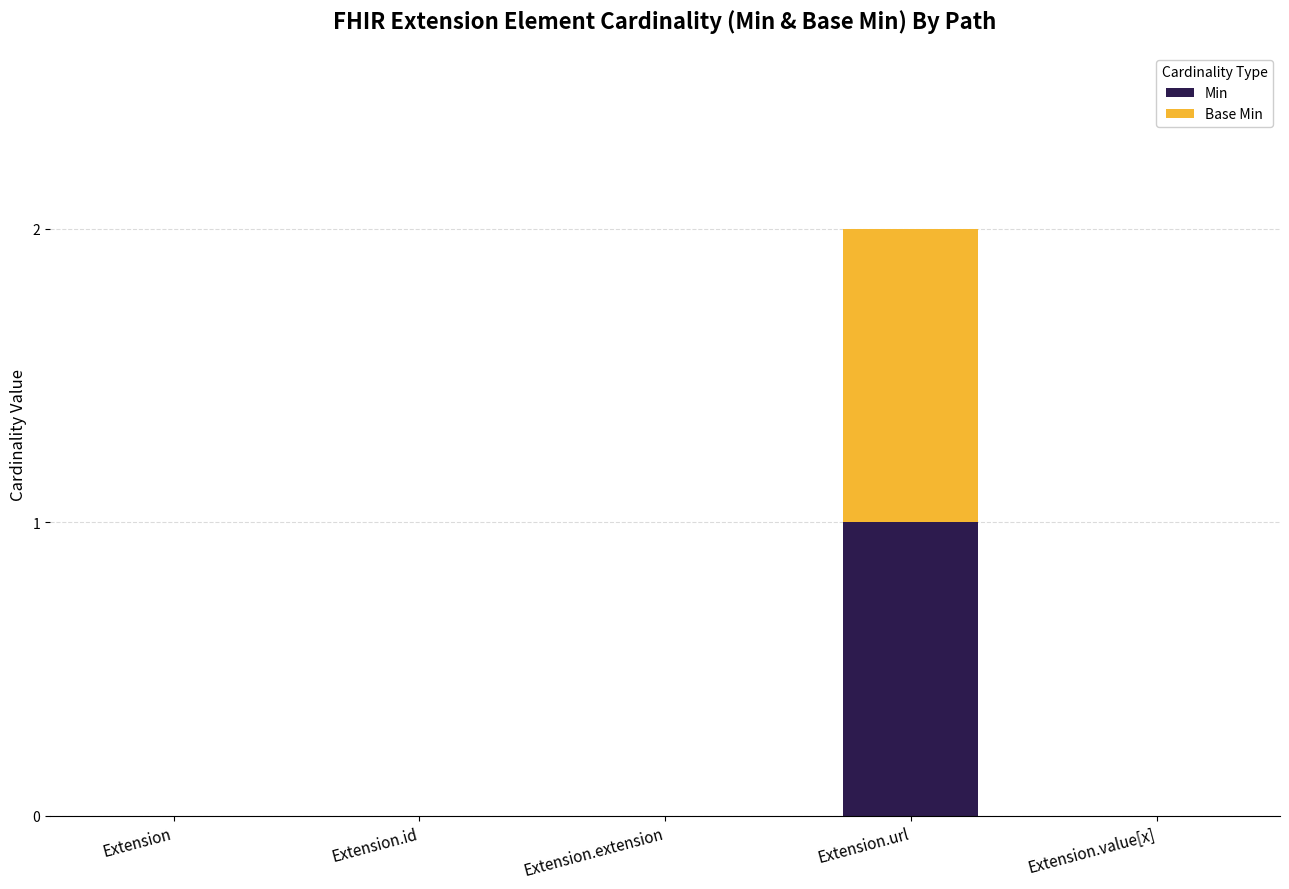

Which category has the highest value in the Min series?

Extension.url